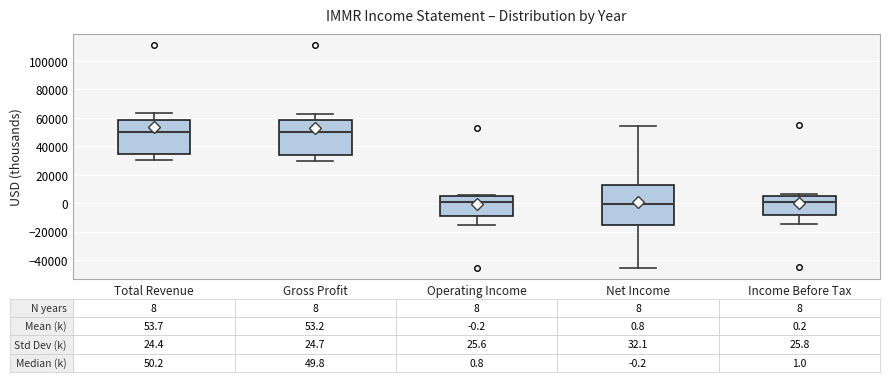

Which box is the tallest, from its lower edge to its upper edge?

Net Income